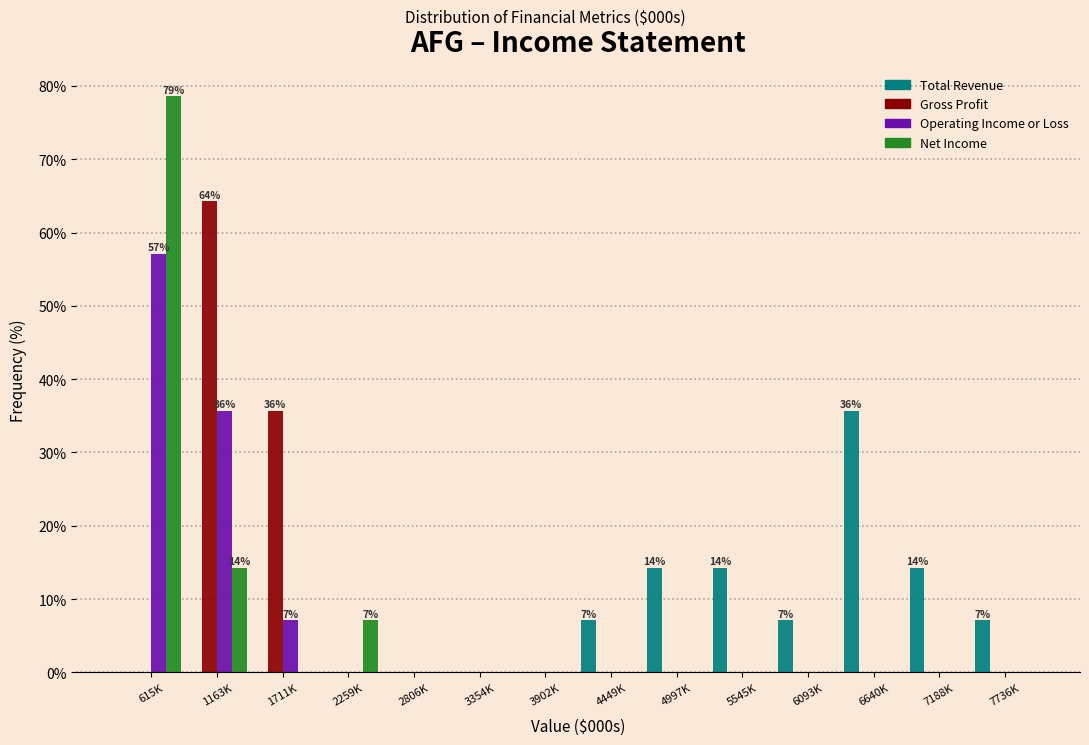

What is the sum of the Net Income values at 3902K and 2259K?

7.1